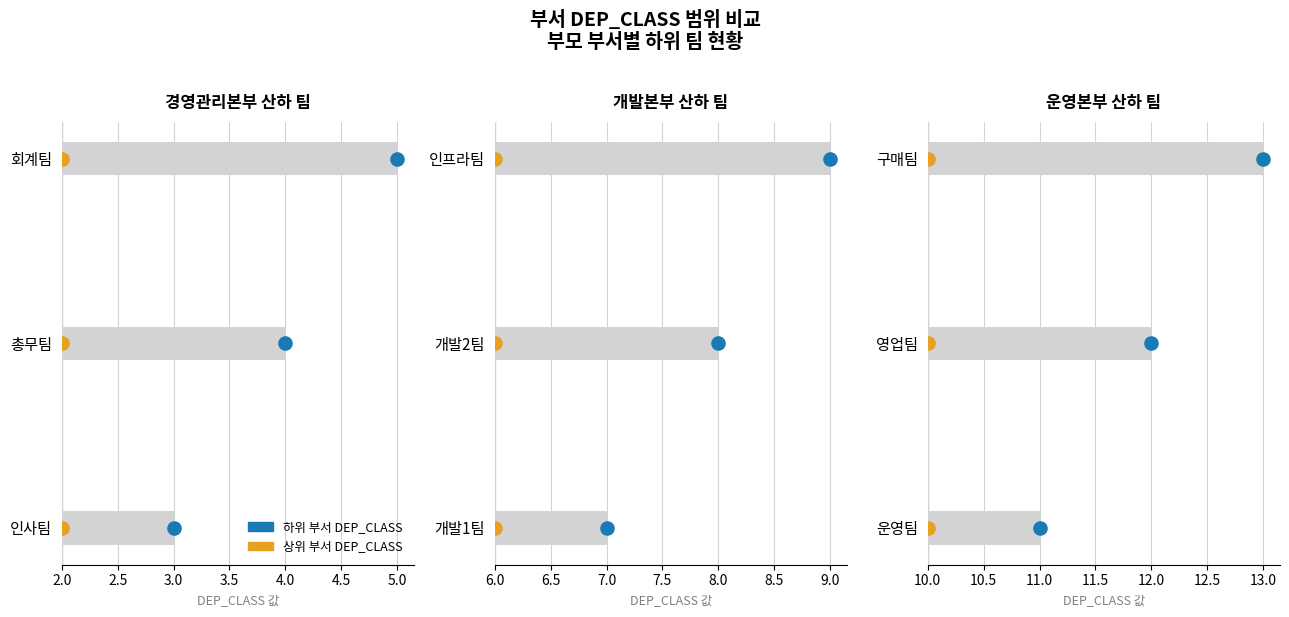

Which series reaches the minimum Y coordinate?

하위 부서 DEP_CLASS